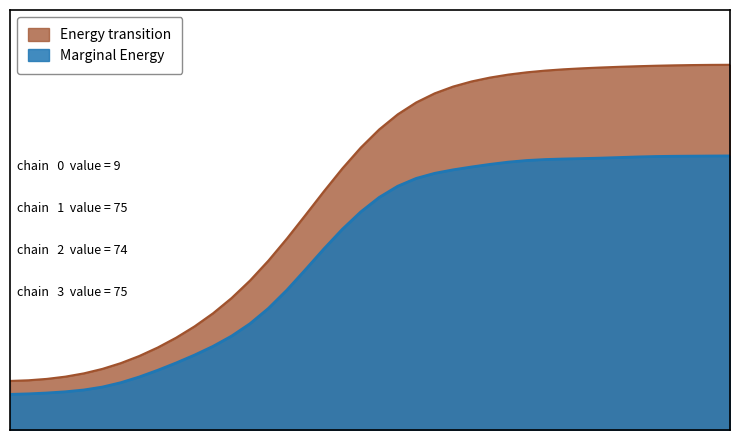

What is the difference between the values at 2020-02-27 and 2020-03-02?

0.9